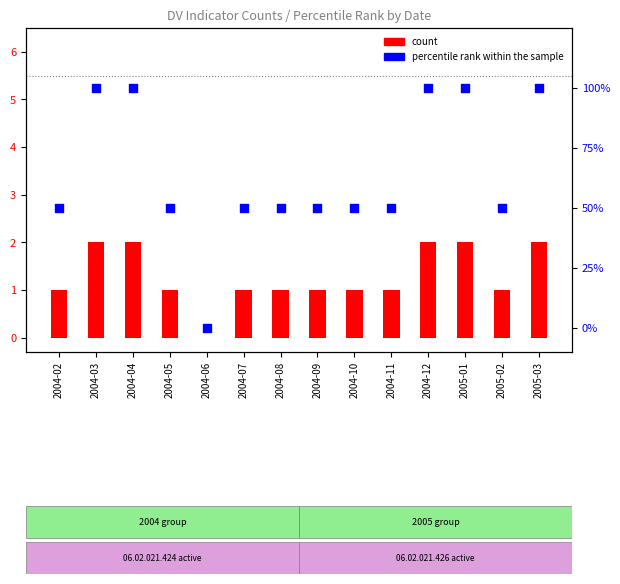

At how many categories does at least one series exceed 77?

5